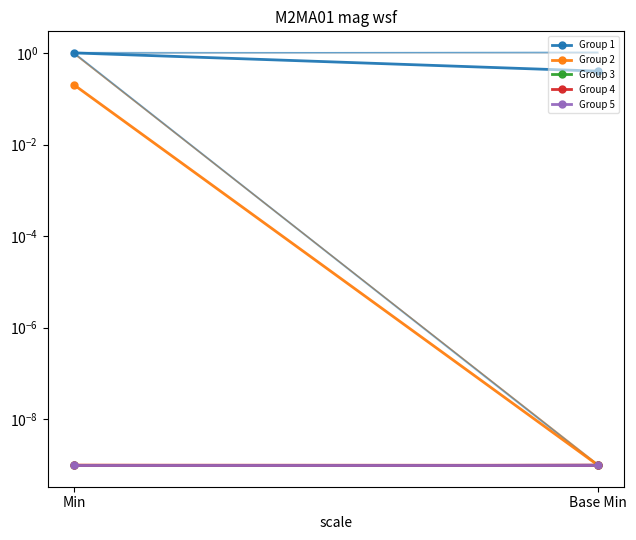

Which category has the lowest value across all series?

Base Min